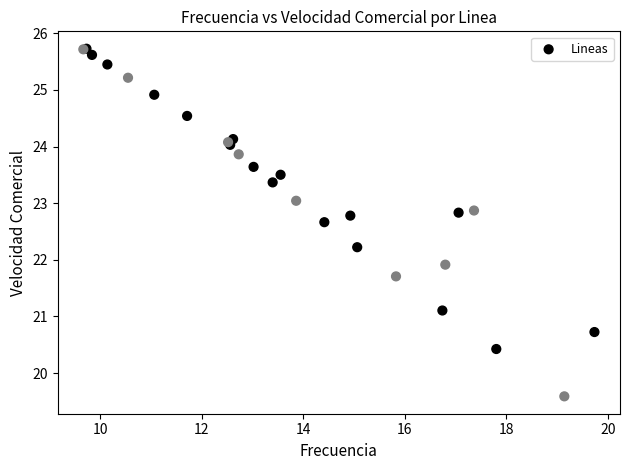

What Y value in the scatter plot is closest to 22?

21.9